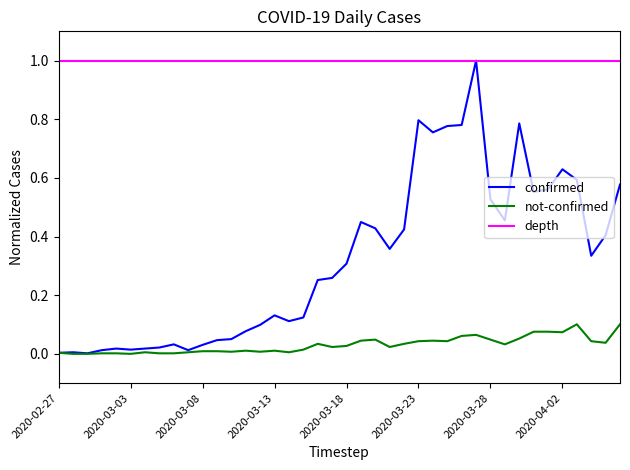

Does the chart display data point markers on the line(s)?

No